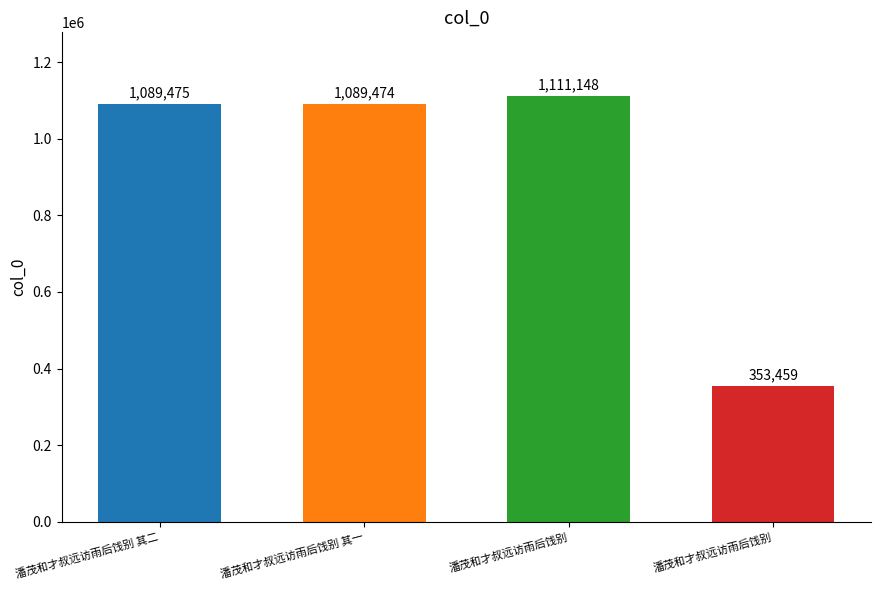

Reading left to right, extract all data points from this chart.

潘茂和才叔远访雨后饯别 其二=1089475	潘茂和才叔远访雨后饯别 其一=1089474	潘茂和才叔远访雨后饯别=1111148	潘茂和才叔远访雨后饯别=353459